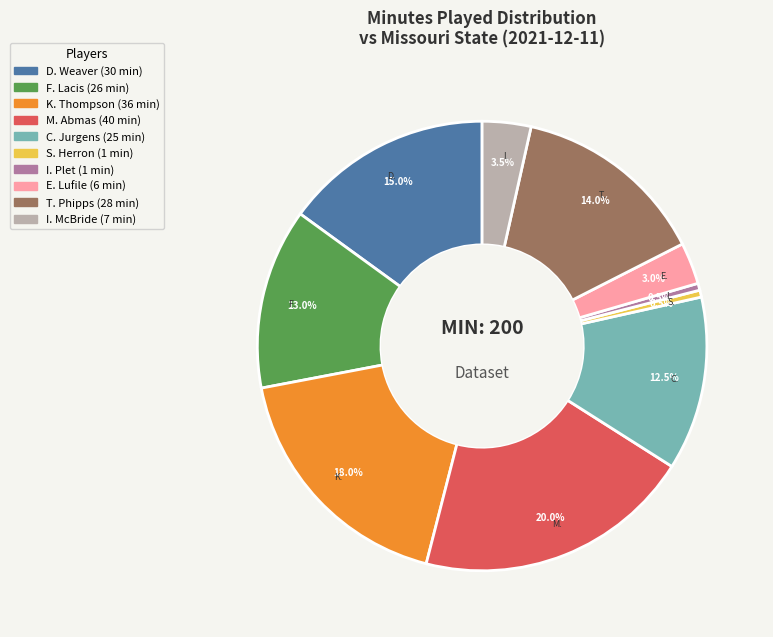

Which slice is the largest?

M. Abmas